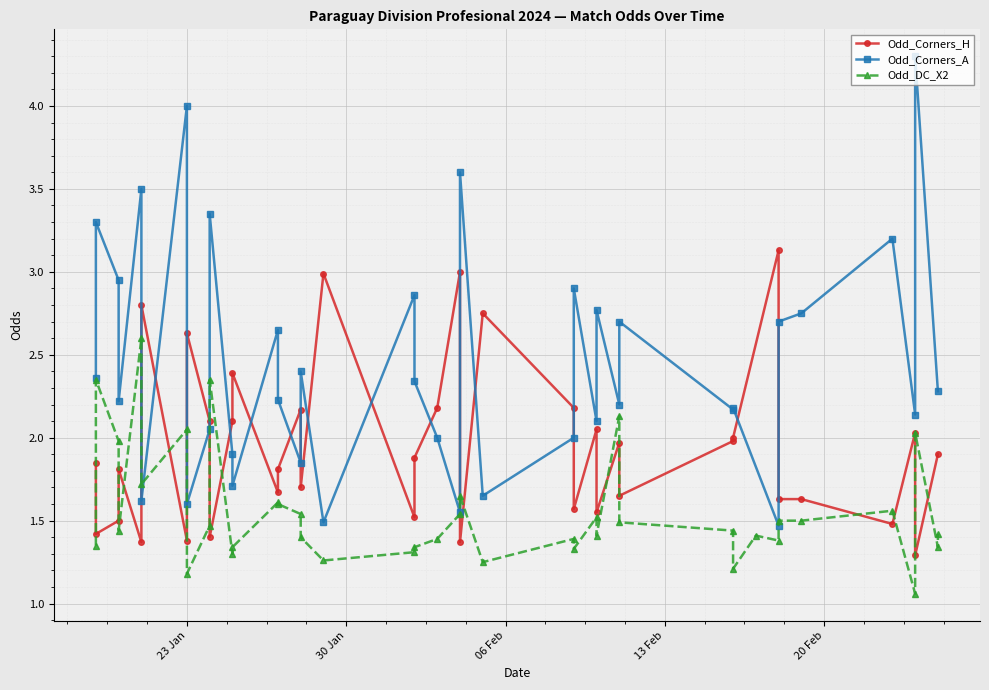

The Odd_Corners_A series shows 4.1 at 2024-02-25. True or false?

False